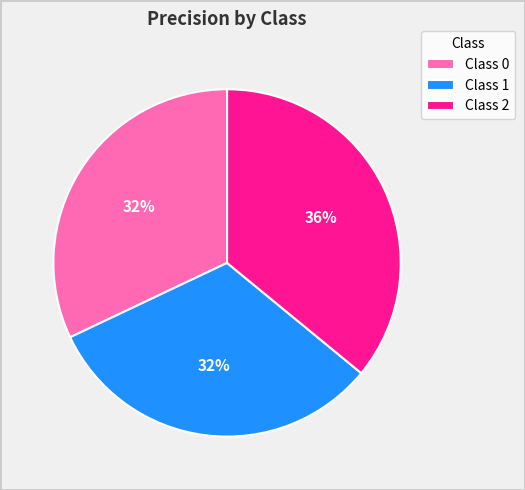

Is it true that Class 0 is 46% of the pie?

False